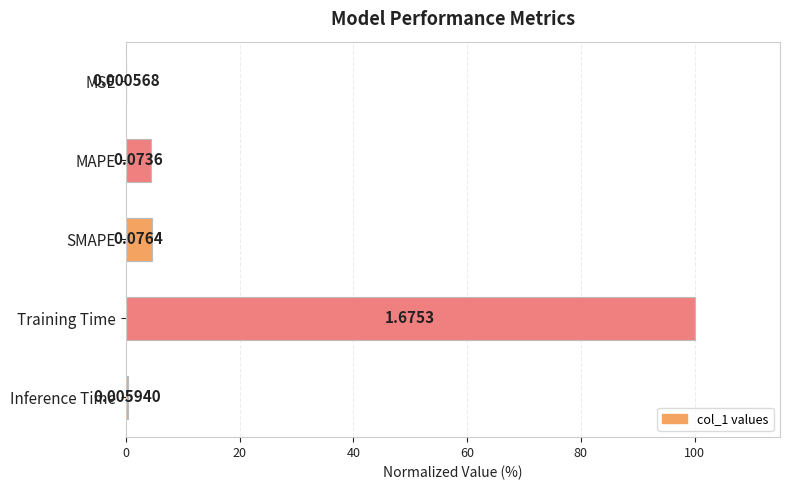

What is the change in value from MAPE to Training Time?

+95.6